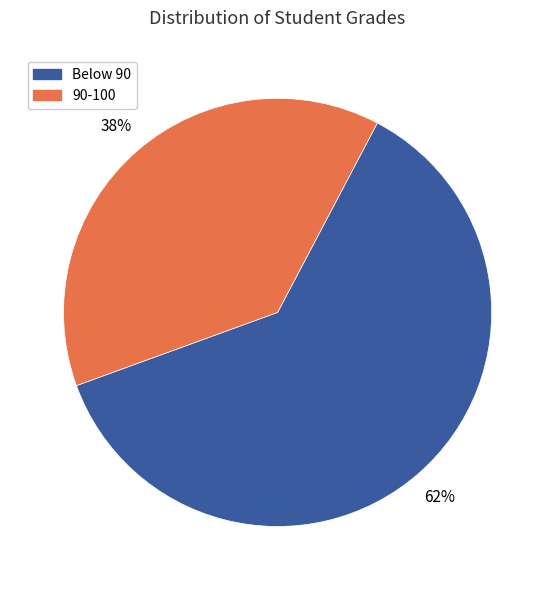

To the nearest percent, what is the average slice percentage?

50%